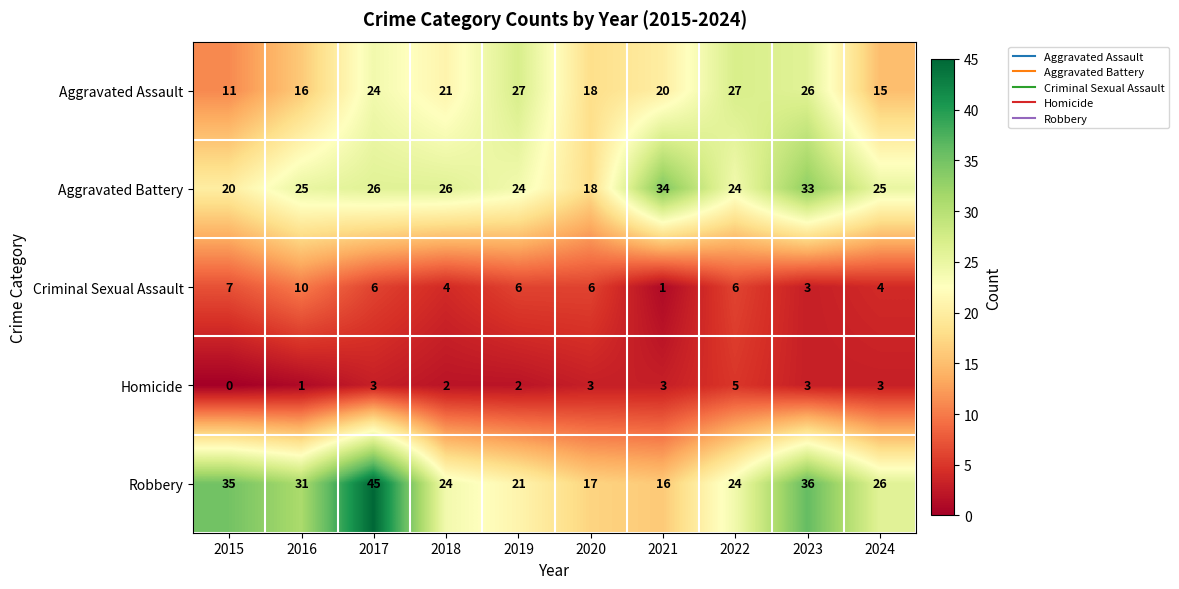

True or false: Criminal Sexual Assault has a value of 6 at 2019.

True